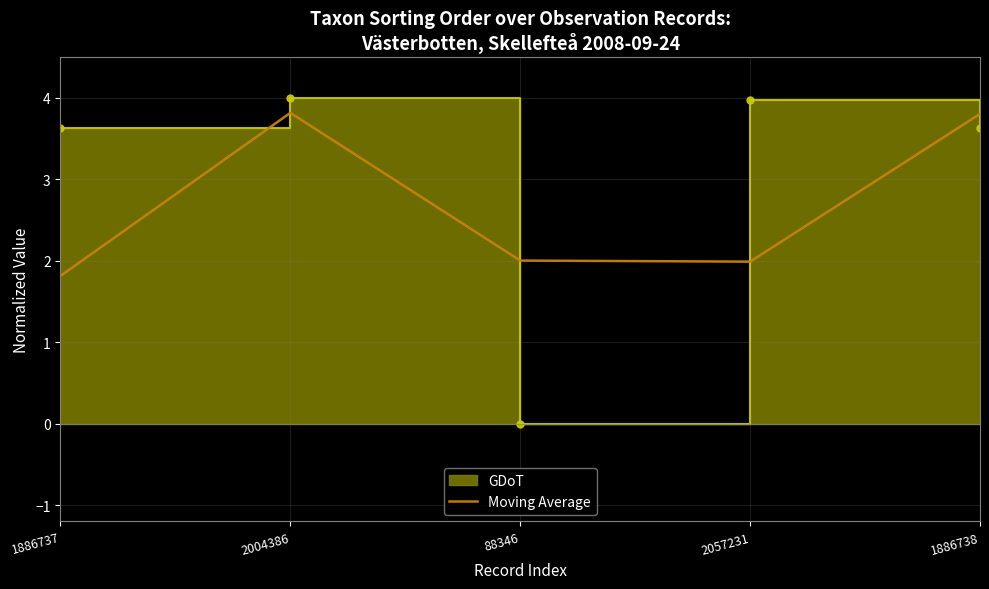

What is the change in value from 1886737 to 88346?

+0.2